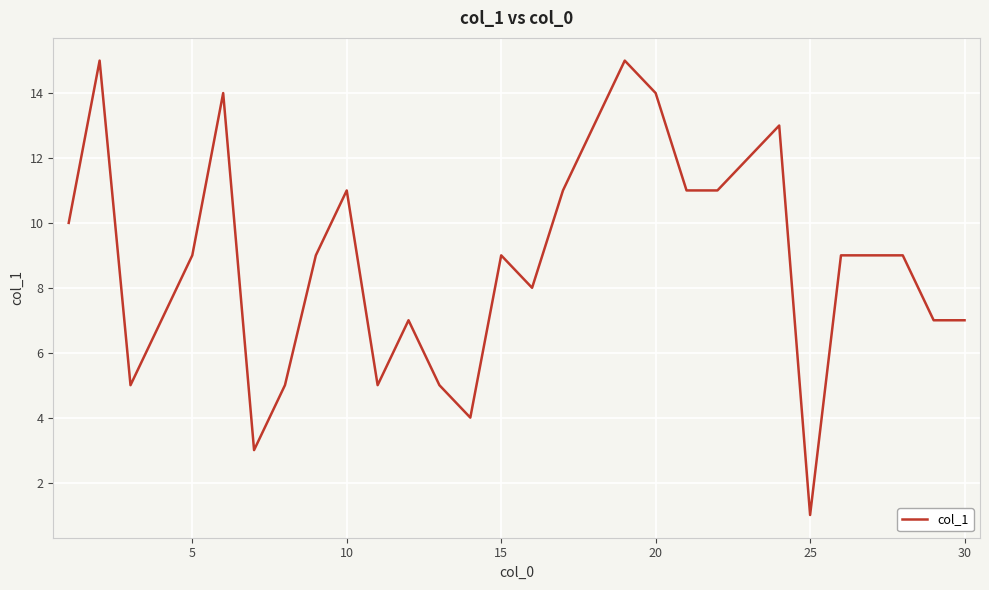

What is the average value?

9